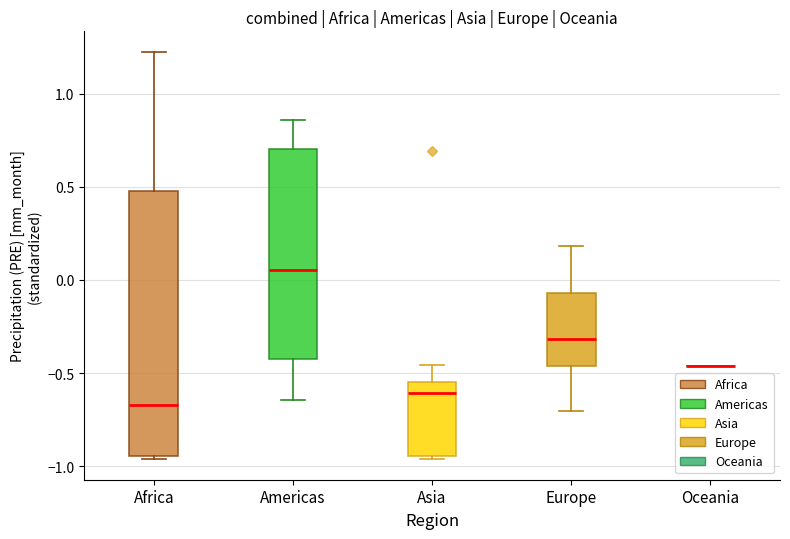

Reading left to right, transcribe this box plot: for each box, give where its median line is, the range the box spans, and where its two whiskers end, as read against the y-axis. The values are not printed on the chart, so give them approximately, as read against the axis.

Africa: median -0.65, box -0.95 to 0.50, whiskers -0.95 (just below the box's lower edge) to 1.20
Americas: median 0.05, box -0.40 to 0.70, whiskers -0.65 to 0.85
Asia: median -0.60, box -0.95 to -0.55, whiskers -0.95 to -0.45
Europe: median -0.30, box -0.45 to -0.05, whiskers -0.70 to 0.20
Oceania: box collapsed to a line at -0.45, whiskers -0.45 to -0.45